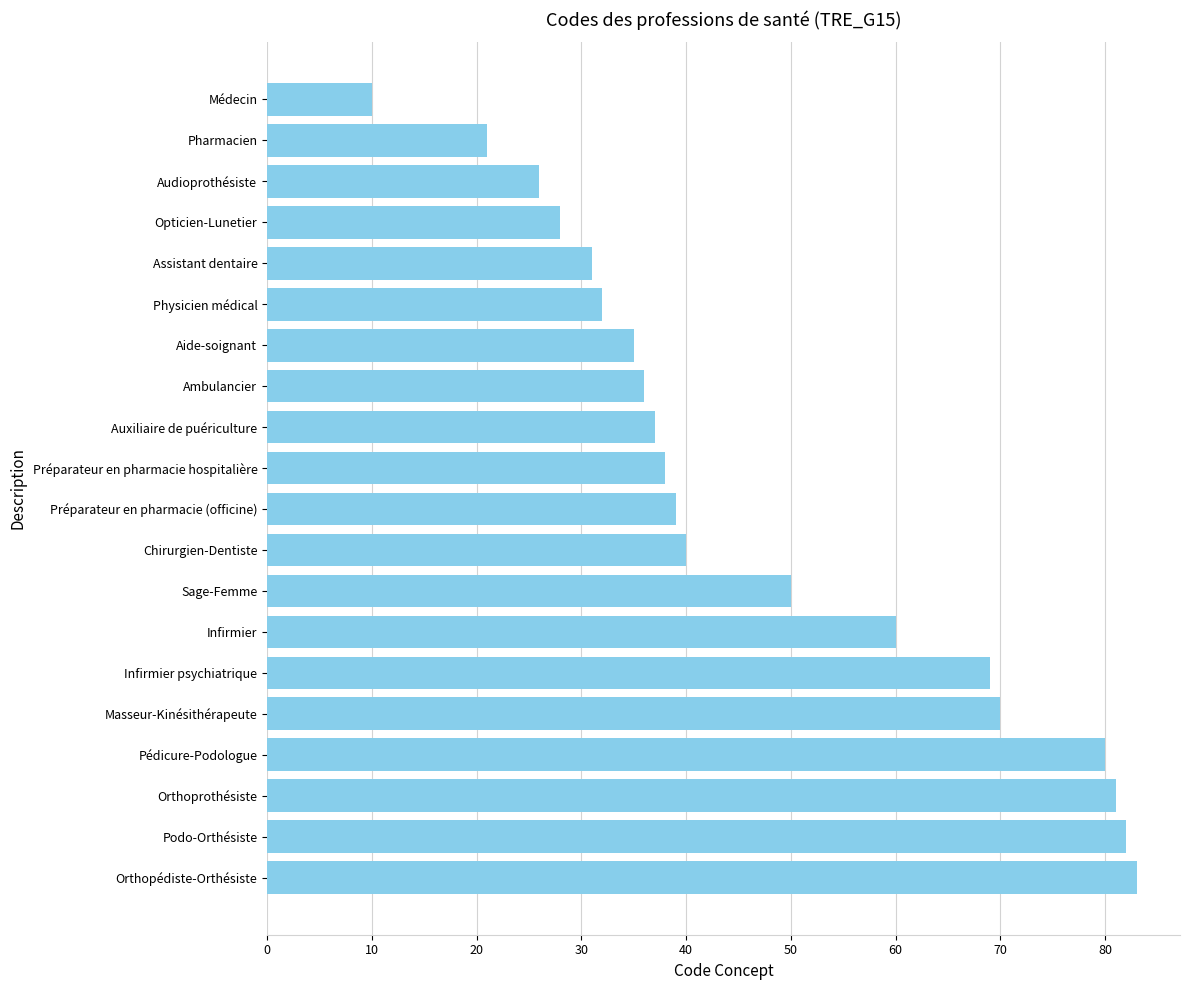

How many values are below 39?

10